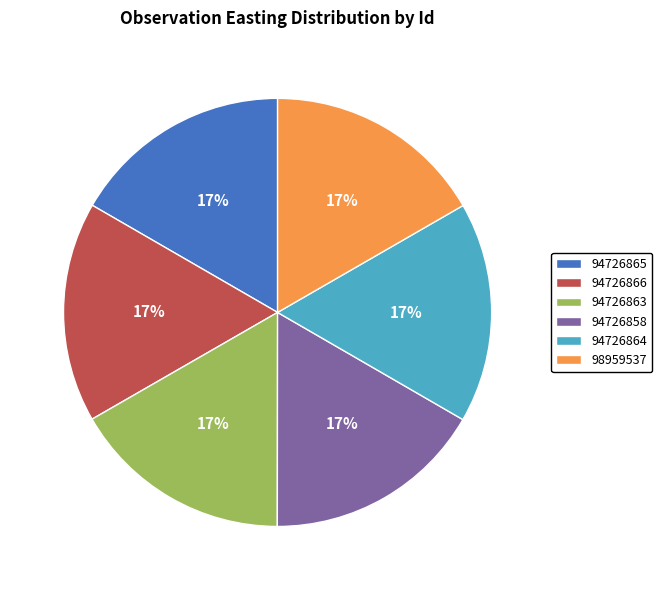

What is the ratio of the value at 98959537 to the value at 94726864?

1.0